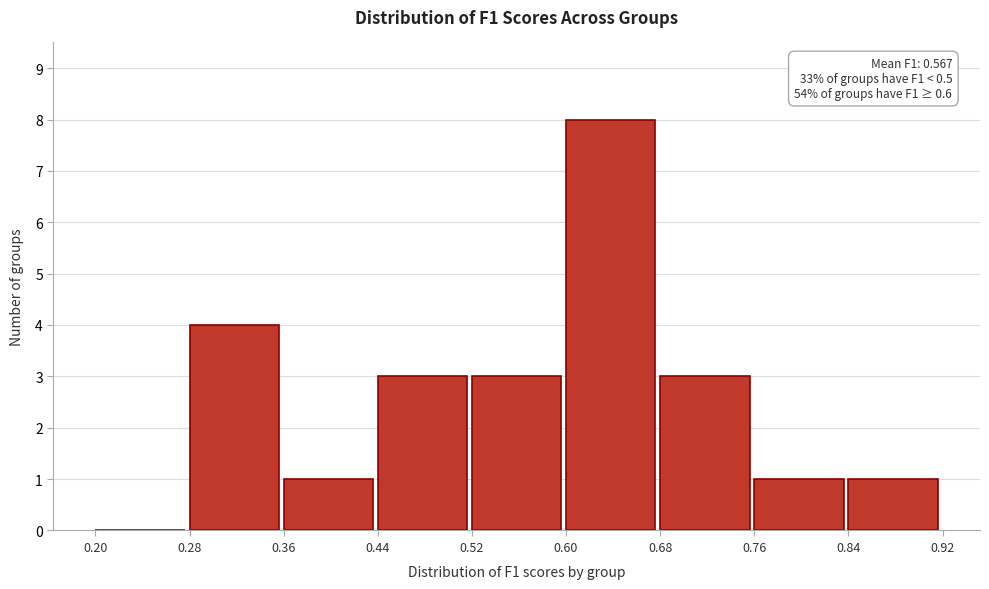

Which range on the x-axis has the tallest bar?

0.60 to 0.68